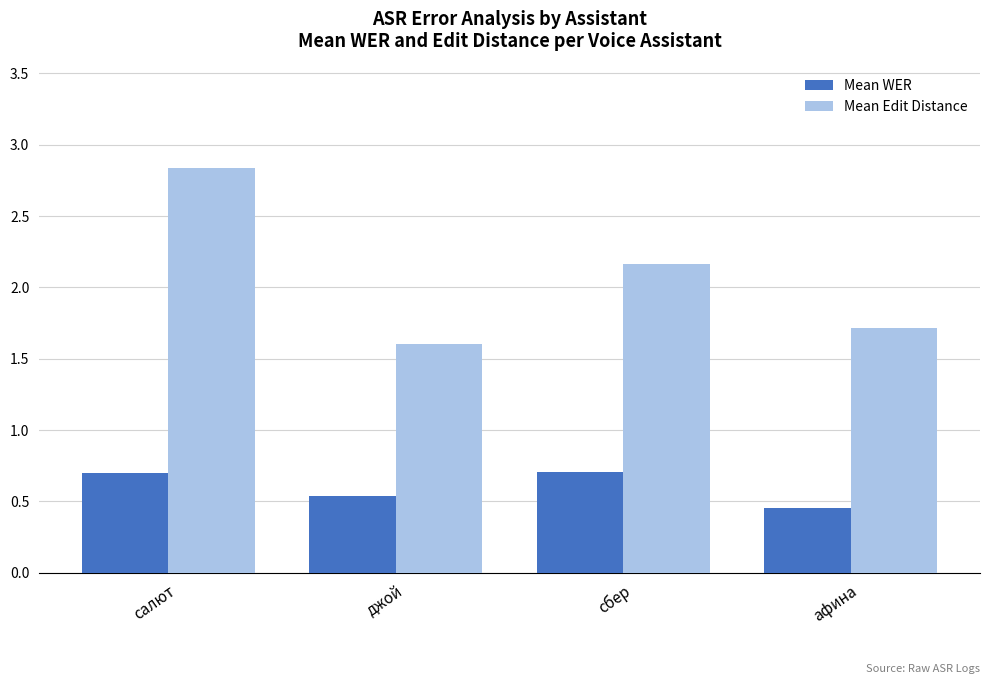

List the labels in order of Mean Edit Distance value, smallest first.

джой, афина, сбер, салют